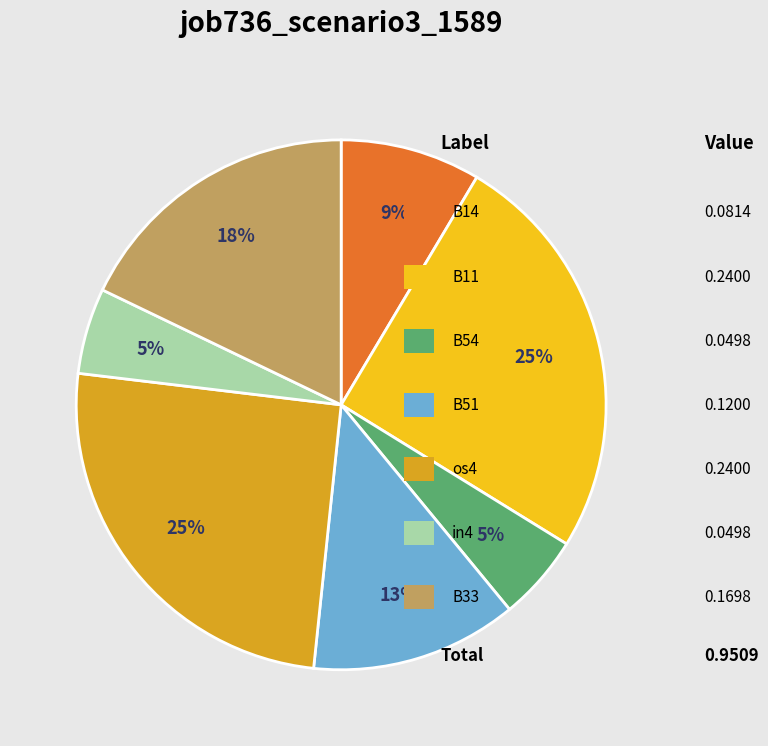

Count the number of slices in the pie.

7